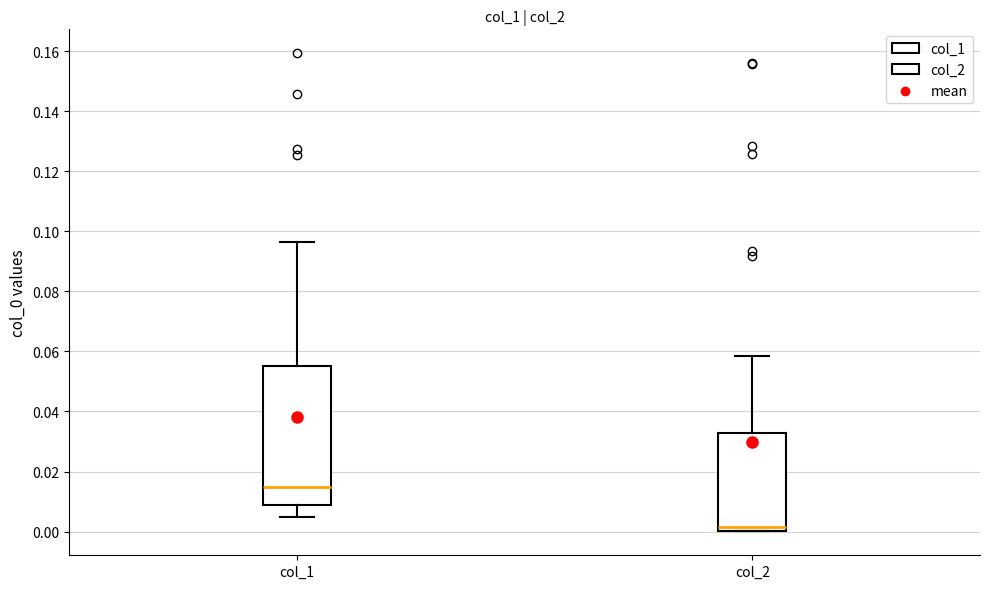

Where does the median line of the box for col_2 sit on the y-axis? The values are not printed on the chart, so give them approximately, as read against the axis.

0.002